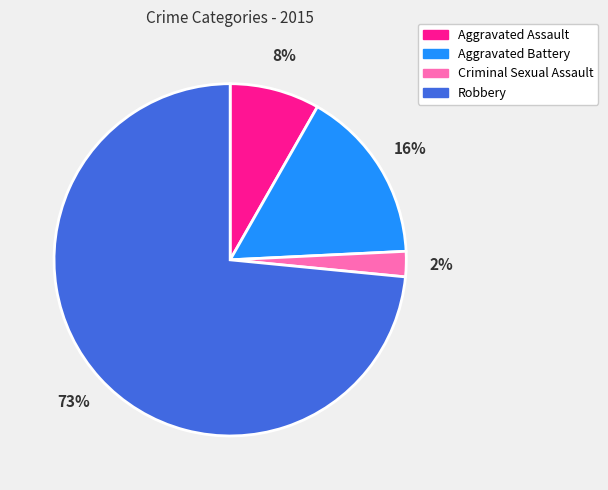

Between Aggravated Assault and Aggravated Battery, which is larger?

Aggravated Battery